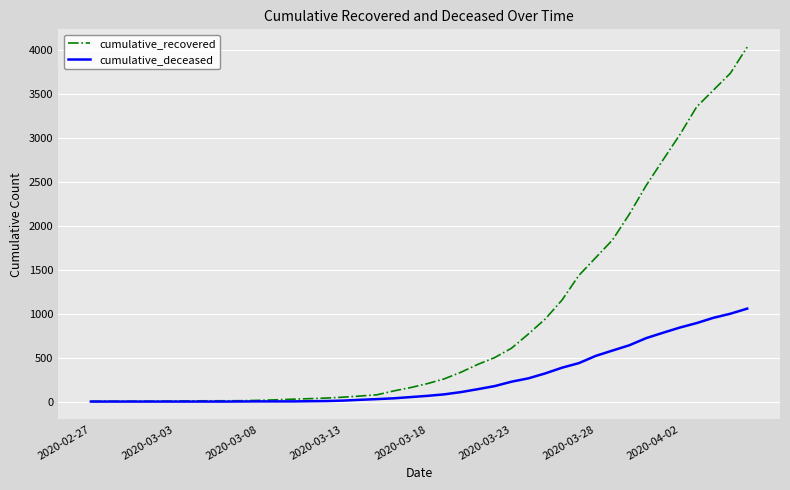

How many distinct data groups are displayed?

2